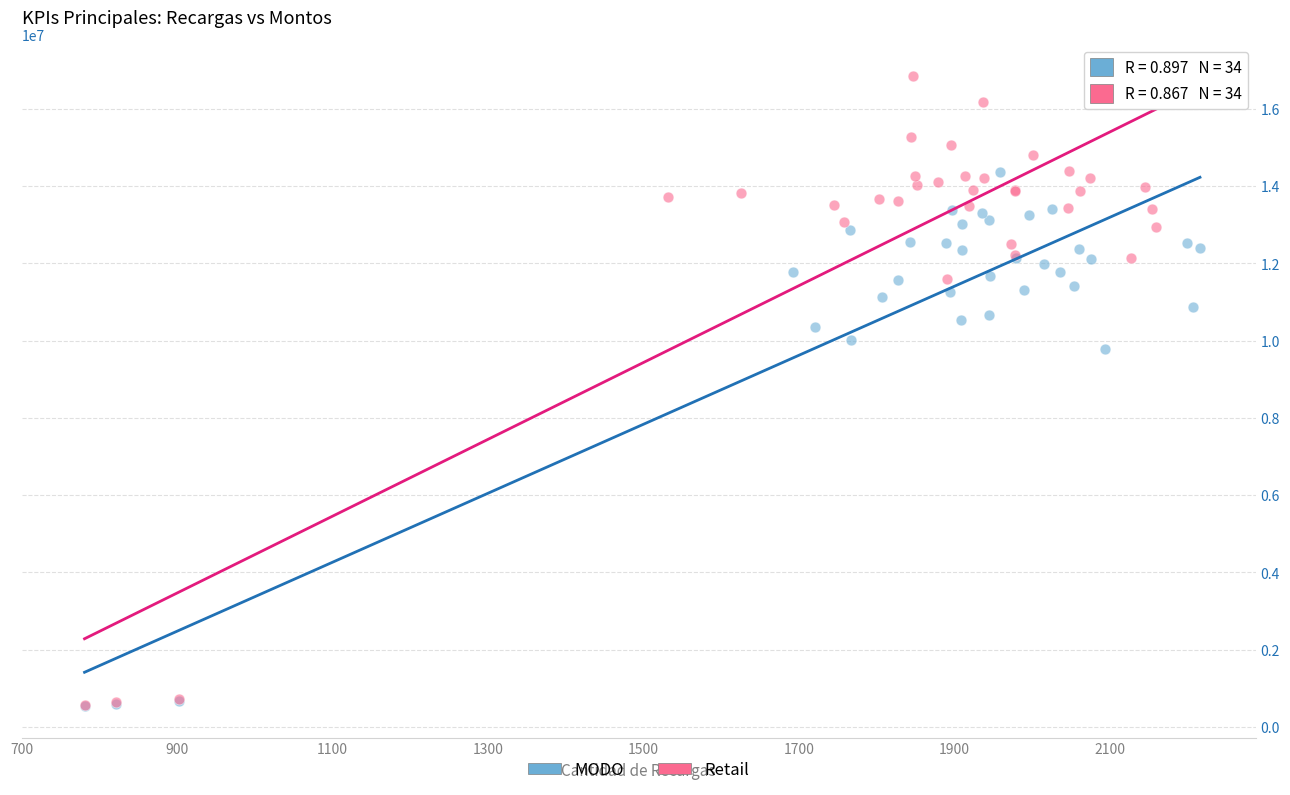

Which series has the largest Y range (max minus min)?

Retail